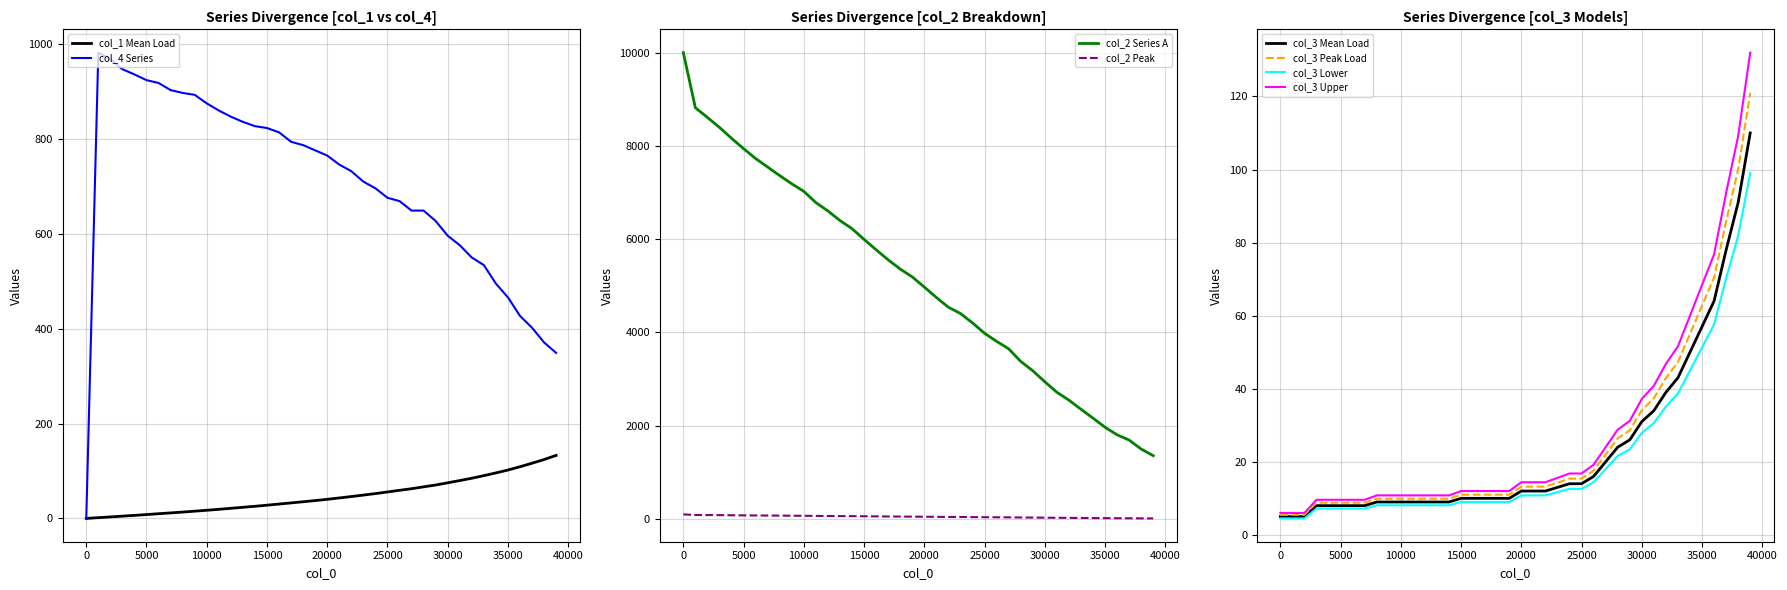

True or false: col_1 and col_2 cross at least once.

False